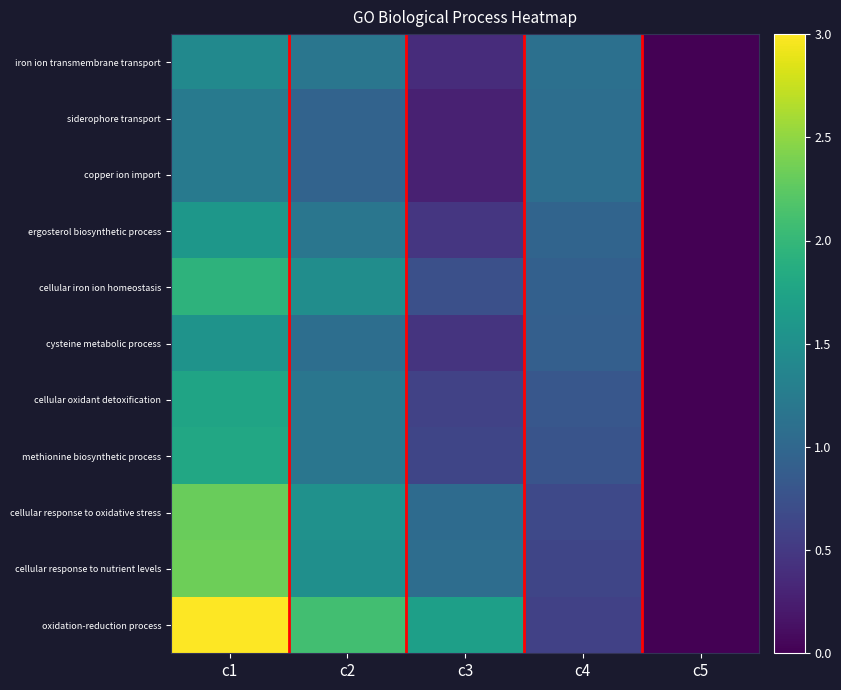

Between c5 and c4, which is larger?

c4